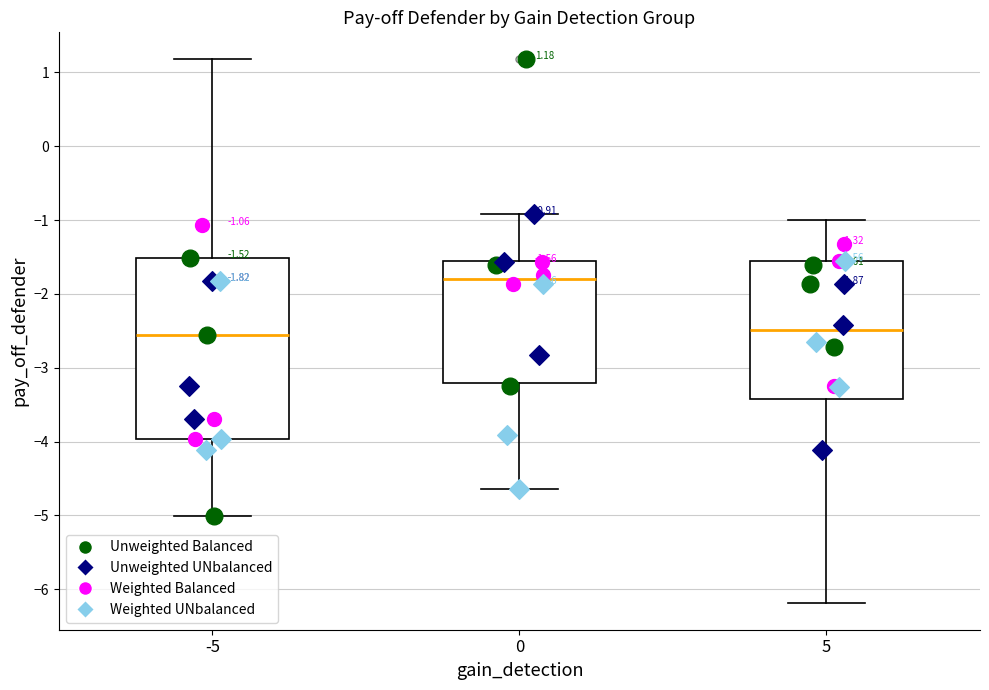

Which box is the tallest, from its lower edge to its upper edge?

-5